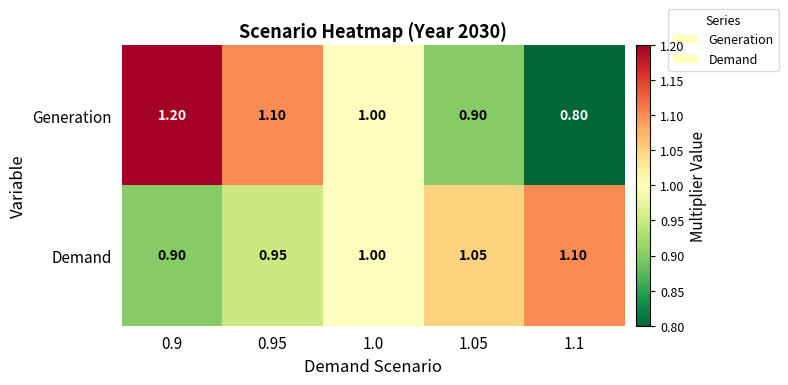

Which series has the widest spread of values?

Generation